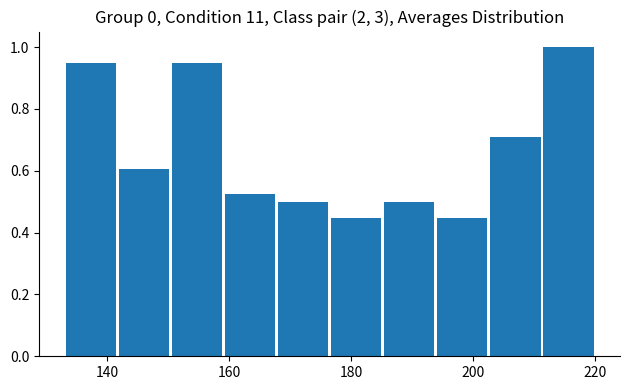

Reading left to right, transcribe this chart: for each bar, give the range it covers on the x-axis and its height. Neither the bar edges nor the heights are printed on the chart, so give them approximately, as read against the axes.

134 to 142: 0.94
142 to 150: 0.60
150 to 160: 0.94
160 to 168: 0.52
168 to 176: 0.50
176 to 186: 0.44
186 to 194: 0.50
194 to 202: 0.44
202 to 212: 0.72
212 to 220: 1.00